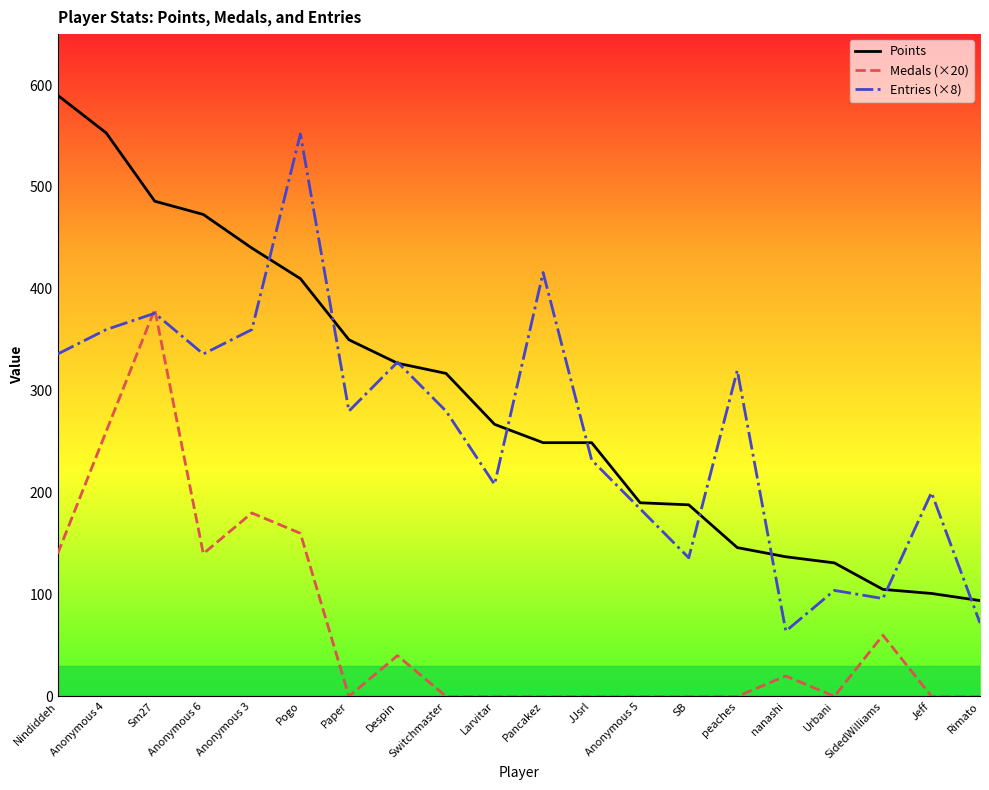

At which label does Points reach its minimum?

Rimato